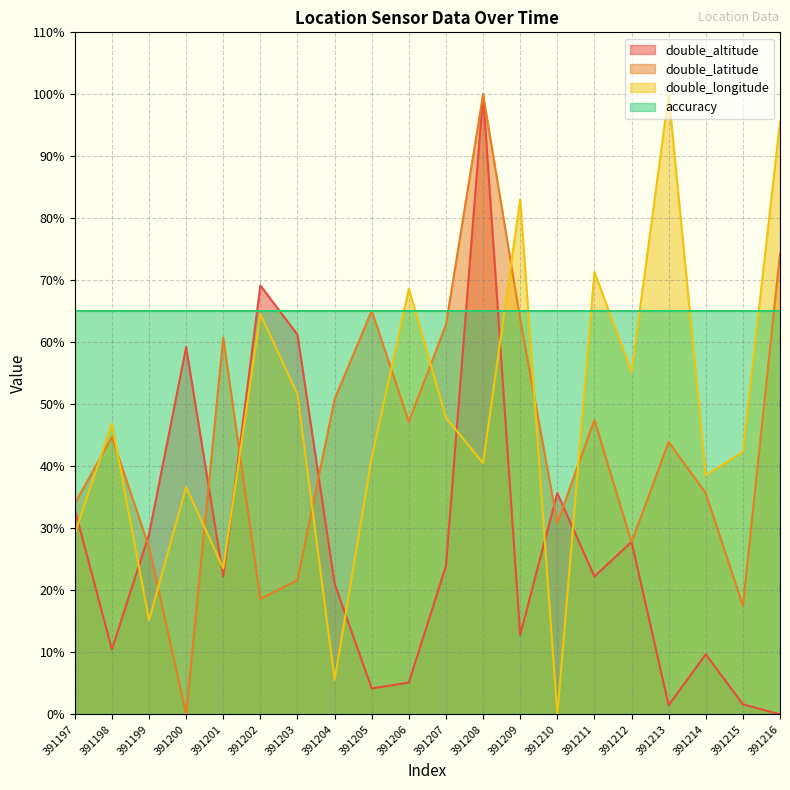

Rank the categories by double_longitude value from lowest to highest.

391210, 391204, 391199, 391201, 391197, 391200, 391214, 391208, 391205, 391215, 391198, 391207, 391203, 391212, 391202, 391206, 391211, 391209, 391216, 391213